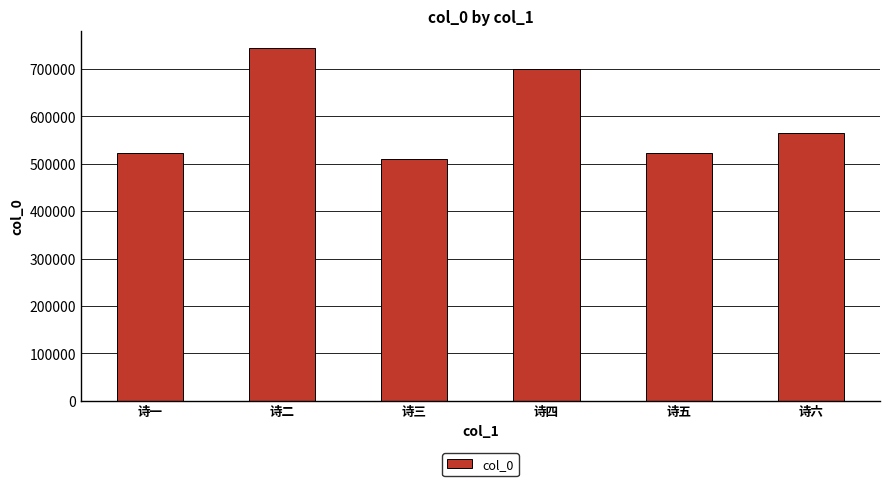

What is the sum of all values?

3561270